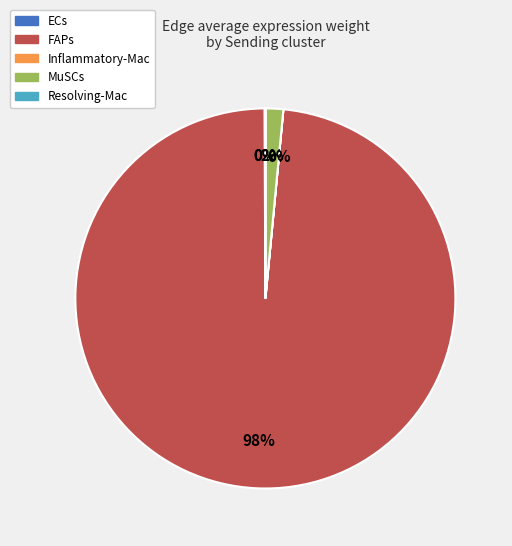

Which category has the biggest portion of the pie?

FAPs